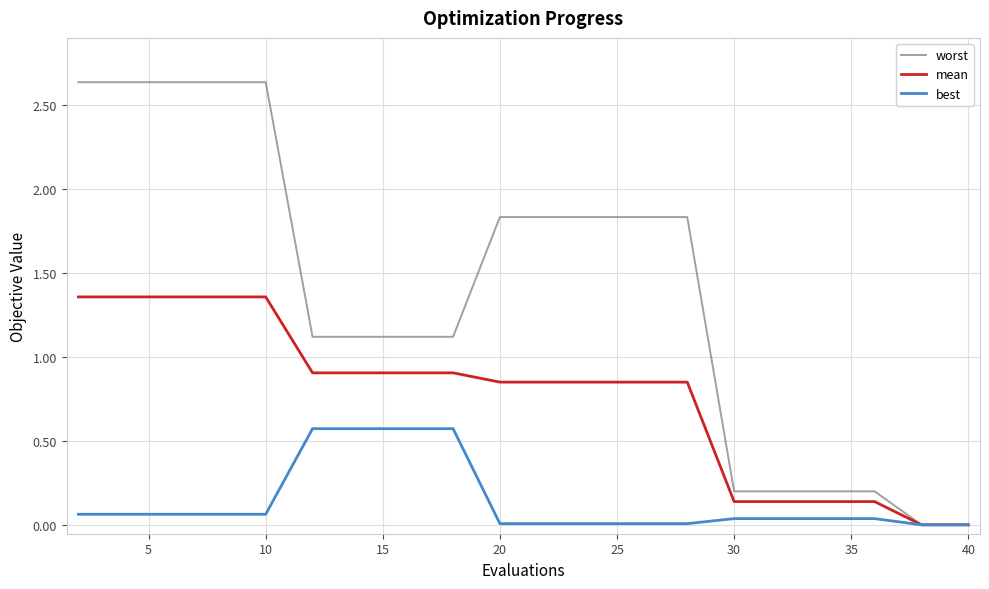

List the series in order of their overall mean, highest first.

worst, mean, best